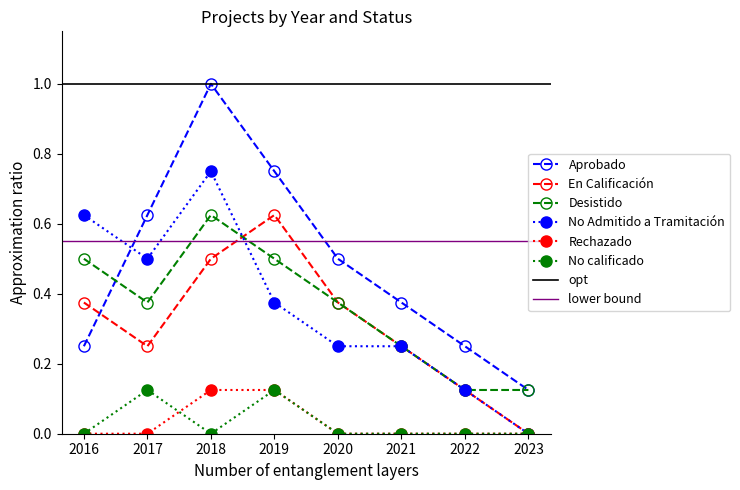

At which category does Desistido reach its first local valley?

2017